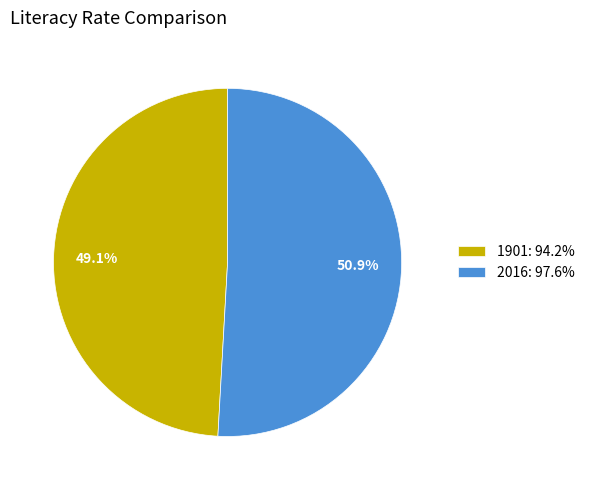

What is the majority slice?

2016